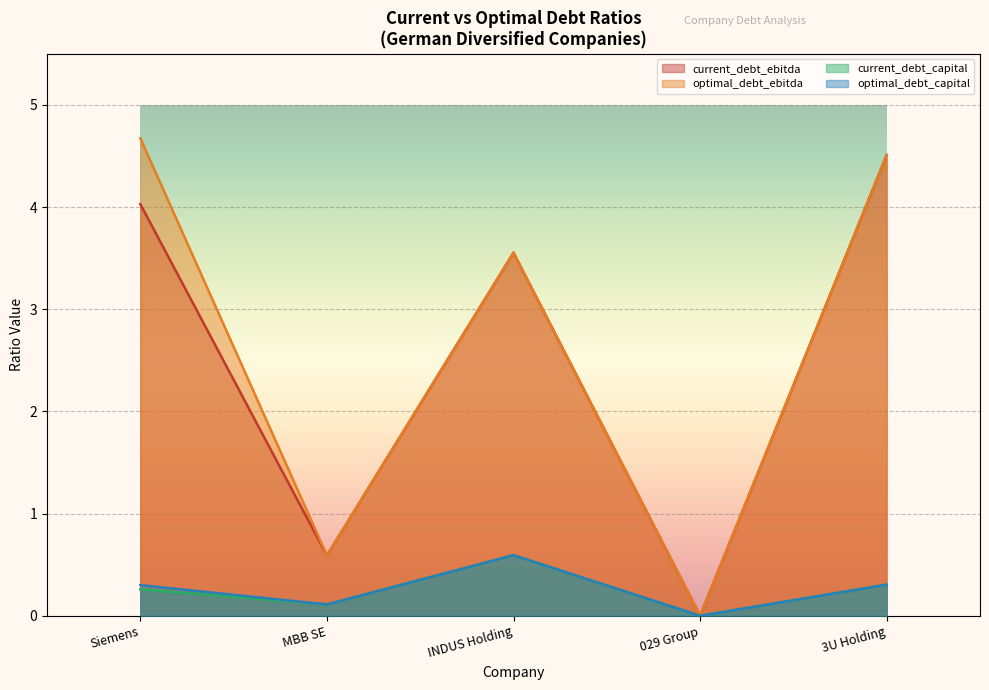

List the labels in order of current_debt_capital value, smallest first.

029 Group, MBB SE, Siemens, 3U Holding, INDUS Holding